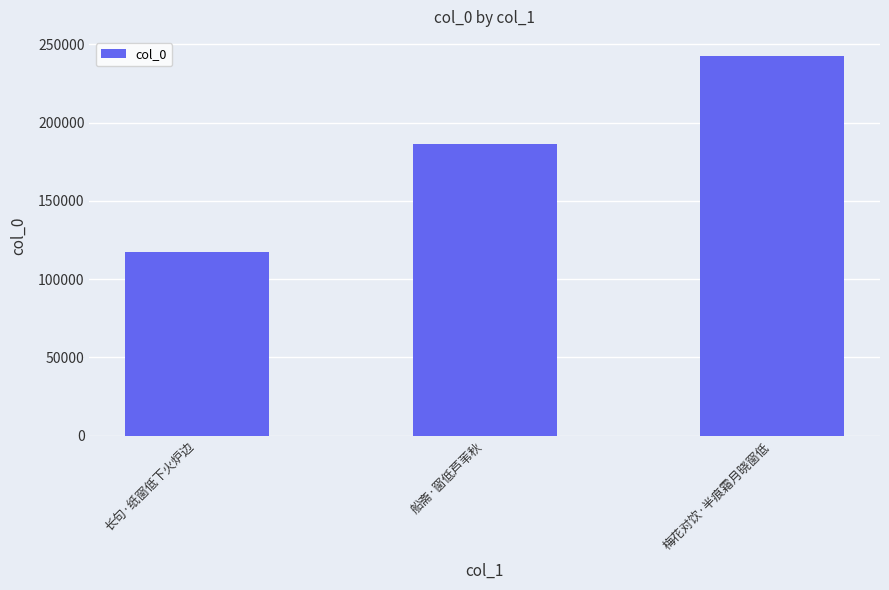

At which category does the chart reach its minimum across all series?

长句·纸窗低下火炉边